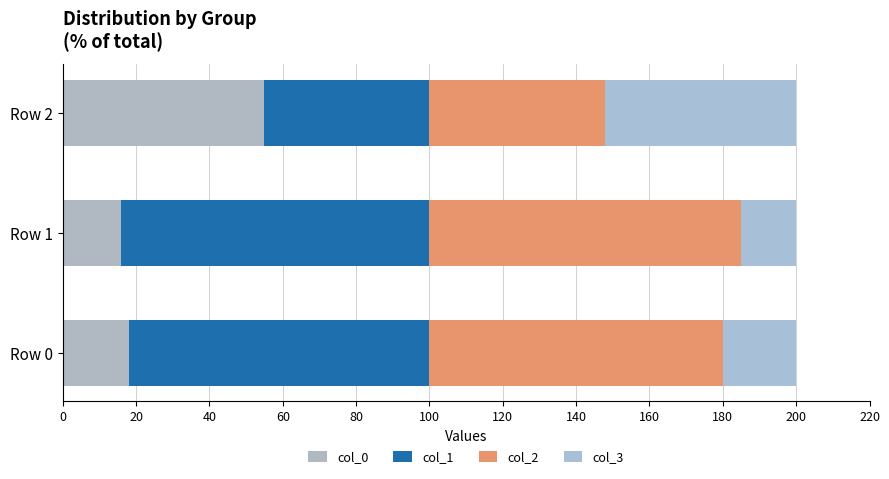

How many values in the col_0 series are below 18?

1